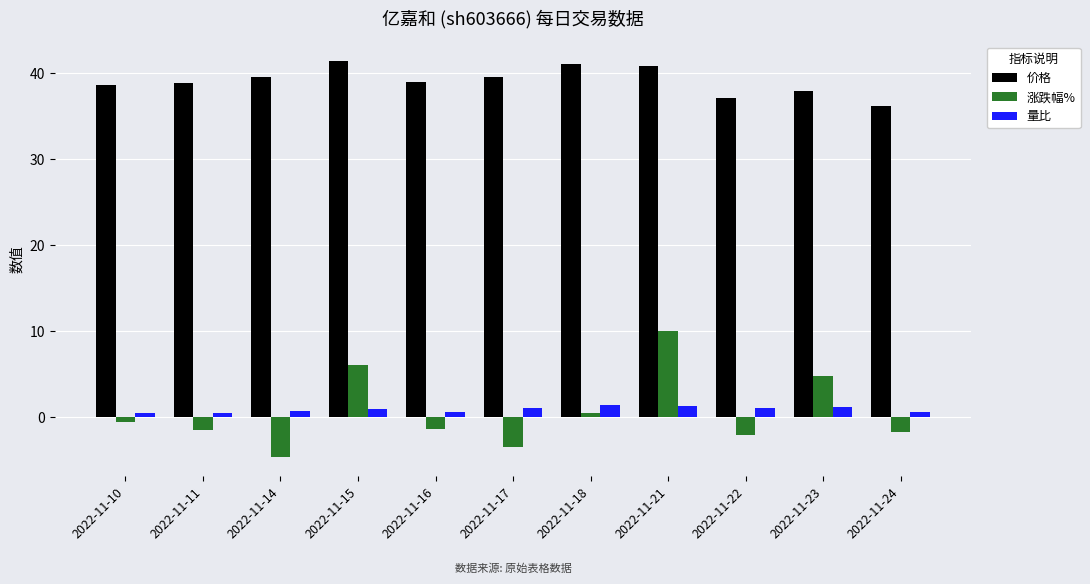

Between 2022-11-14 and 2022-11-18, which series saw the biggest shift?

涨跌幅%